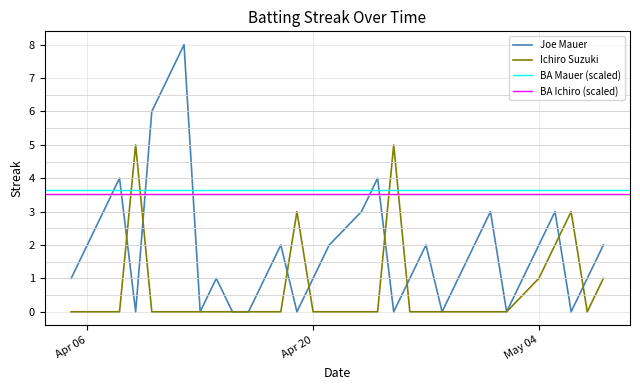

How many interior local valleys does the Ichiro Suzuki series have?

1